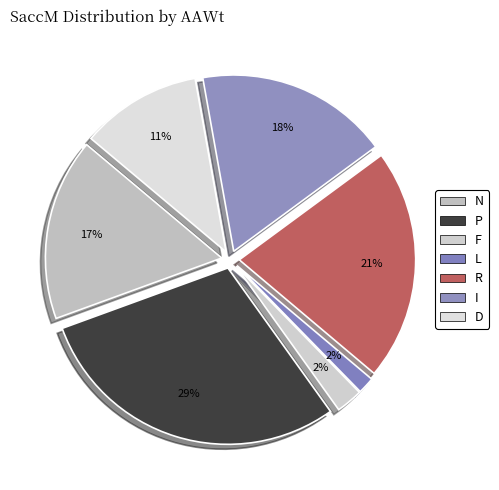

How many slices are in this pie chart?

7